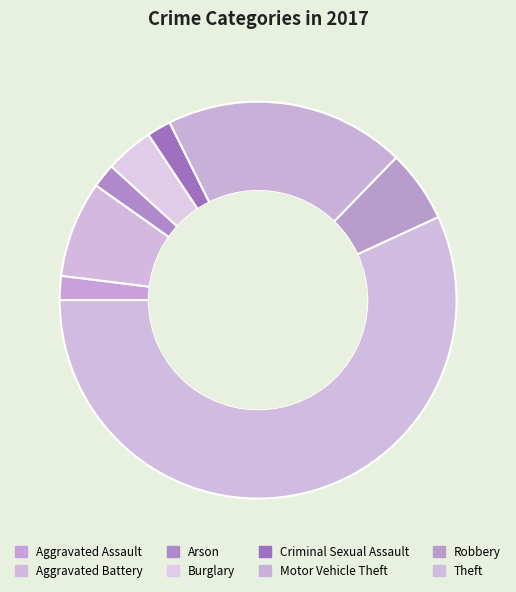

What is the change in value from Arson to Theft?

+28